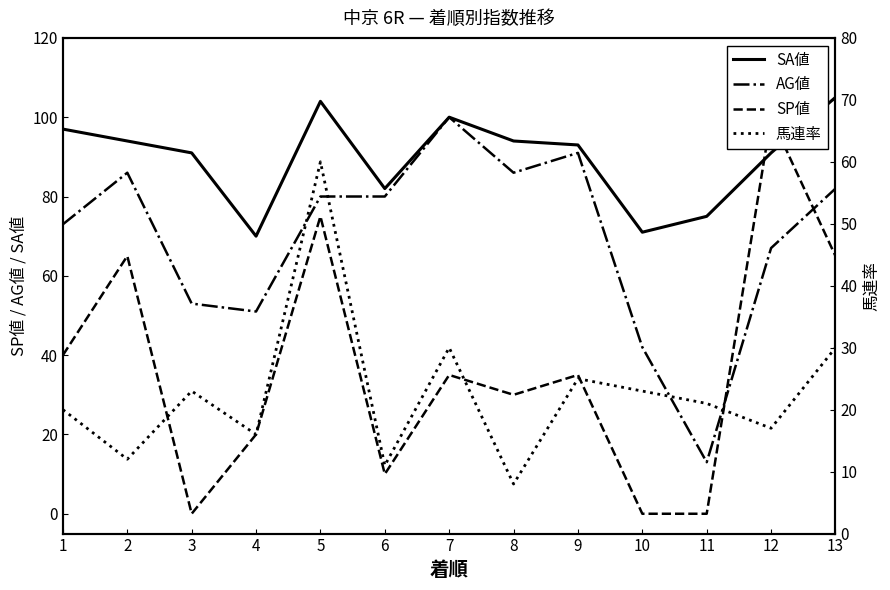

What is the value of the AG値 point at the 2nd from the left?

86